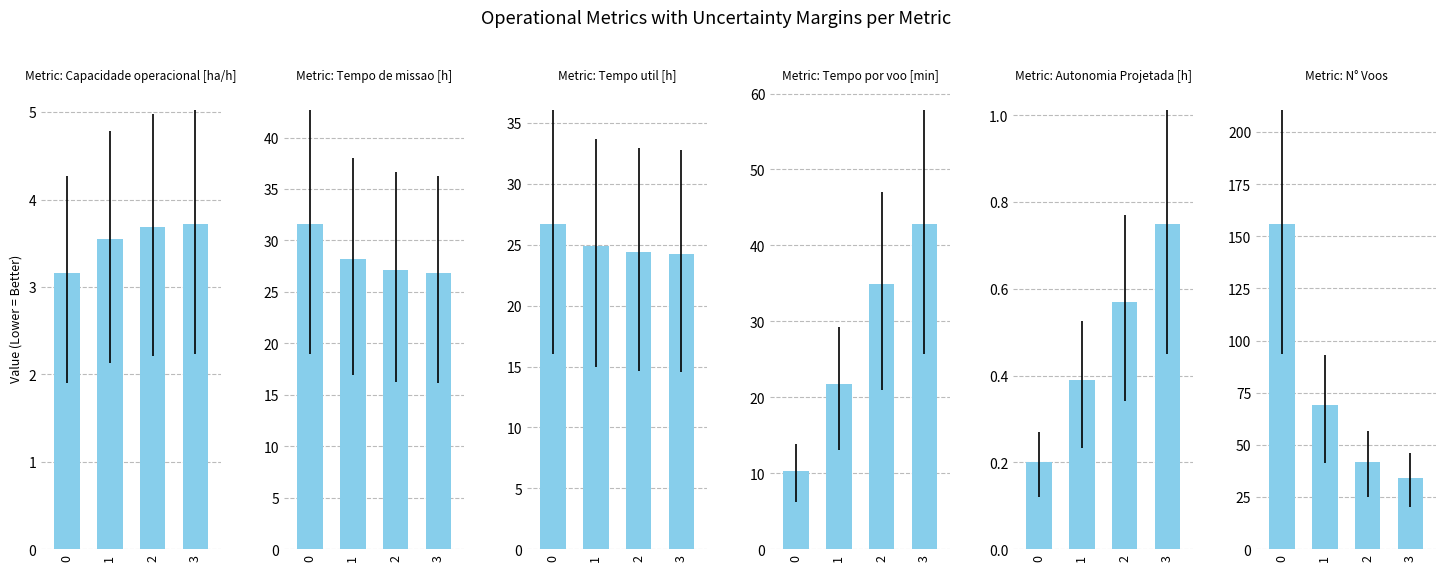

The Autonomia Projetada [h] series shows 0.8 at 3. True or false?

True